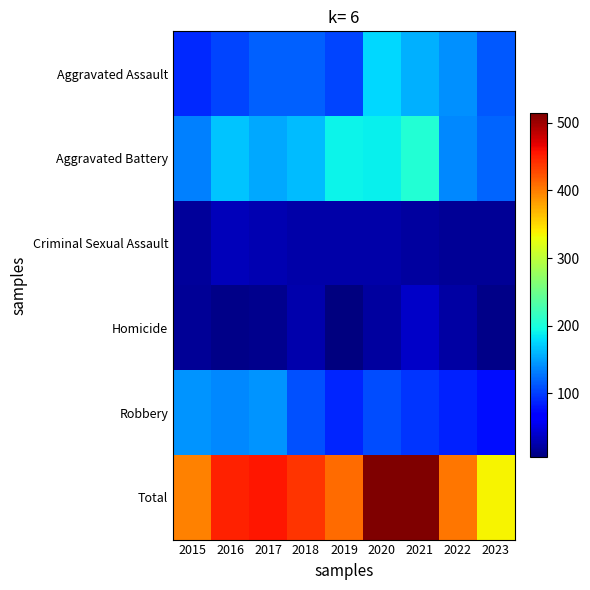

Reading left to right, list all the values displayed in this chart.

Aggravated Assault: 2015=89	2016=103	2017=118	2018=118	2019=103	2020=176	2021=157	2022=142	2023=114
Aggravated Battery: 2015=133	2016=168	2017=154	2018=163	2019=190	2020=188	2021=205	2022=137	2023=120
Criminal Sexual Assault: 2015=18	2016=32	2017=28	2018=23	2019=24	2020=24	2021=19	2022=16	2023=16
Homicide: 2015=15	2016=10	2017=11	2018=26	2019=5	2020=19	2021=37	2022=22	2023=10
Robbery: 2015=143	2016=137	2017=144	2018=110	2019=88	2020=107	2021=95	2022=86	2023=76
Total: 2015=398	2016=450	2017=455	2018=440	2019=410	2020=514	2021=513	2022=403	2023=336